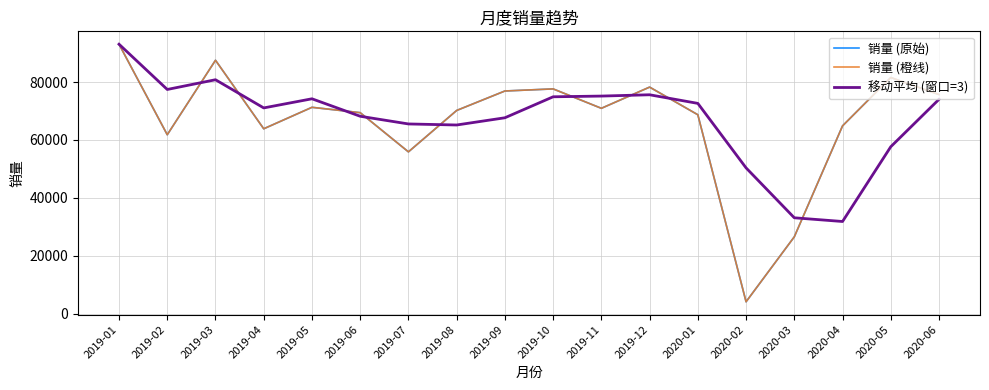

Does the chart display data point markers on the line(s)?

No